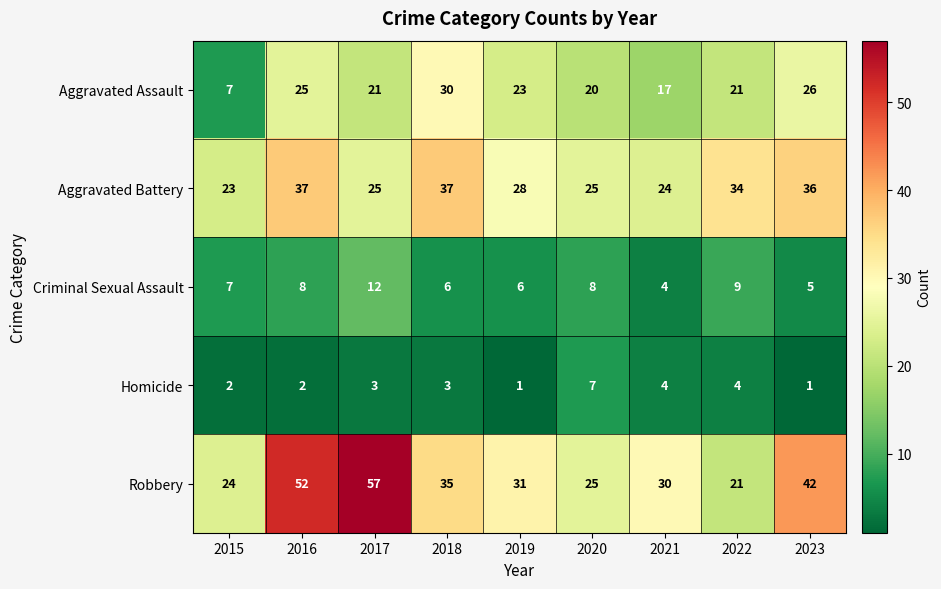

How many data points in Aggravated Assault are less than 21?

3